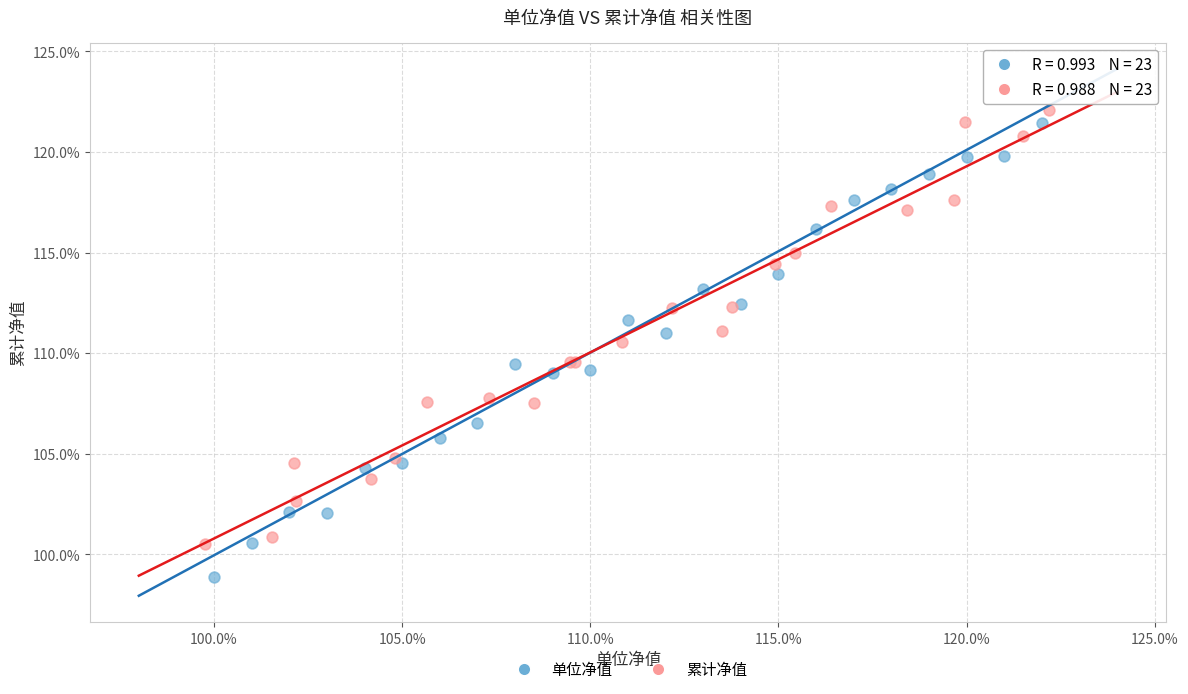

What are all the series names shown in the legend?

单位净值, 累计净值